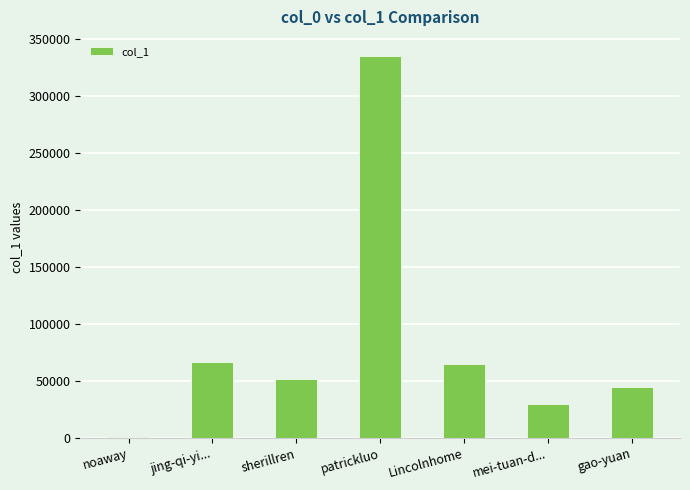

What value does the data have at Lincolnhome?

65192